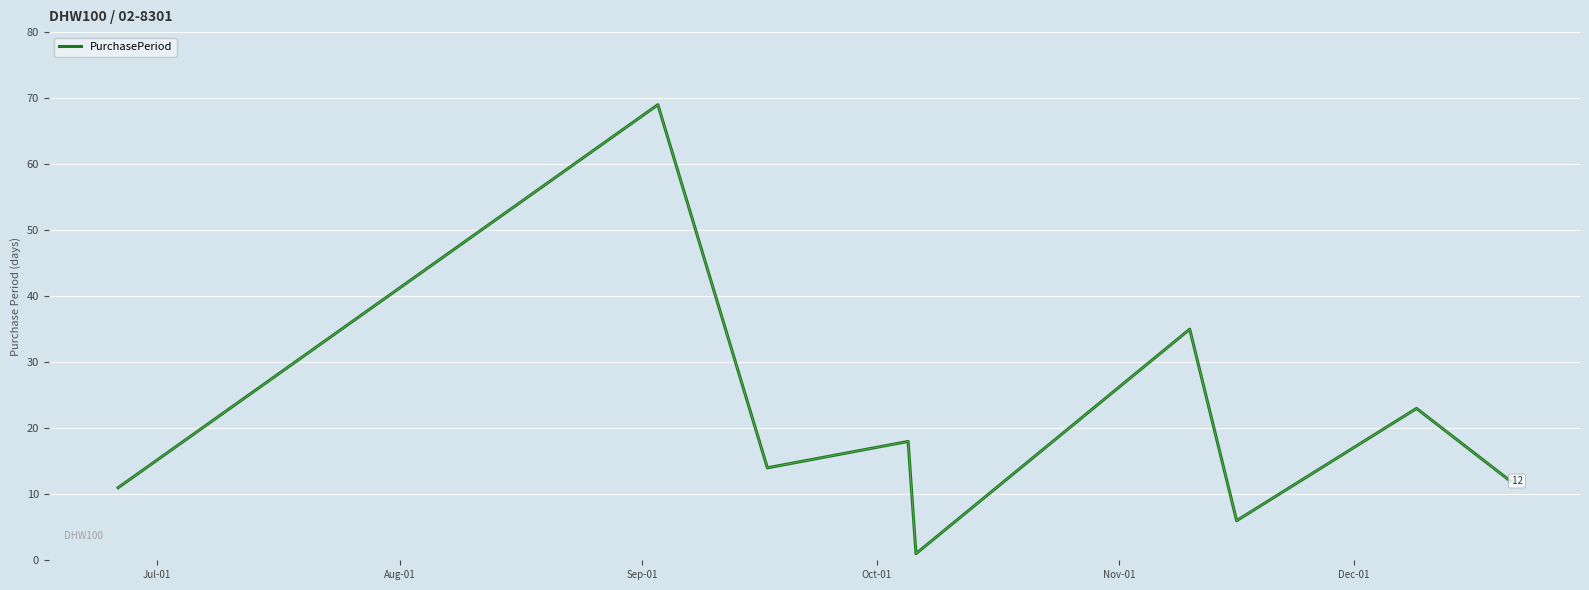

What is the maximum value shown in the chart?

69